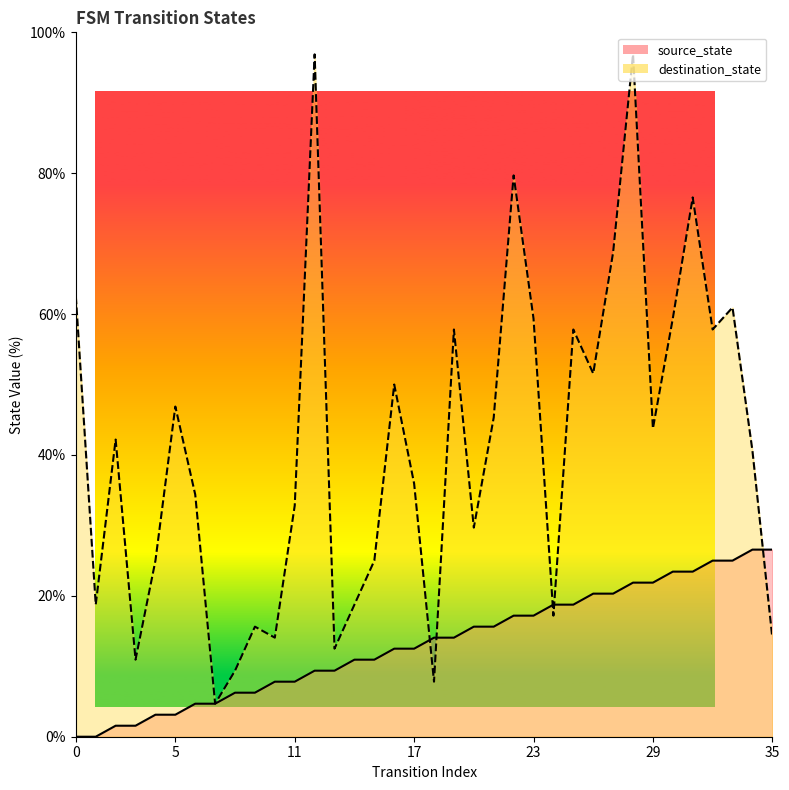

At which category does destination_state reach its first local valley?

1